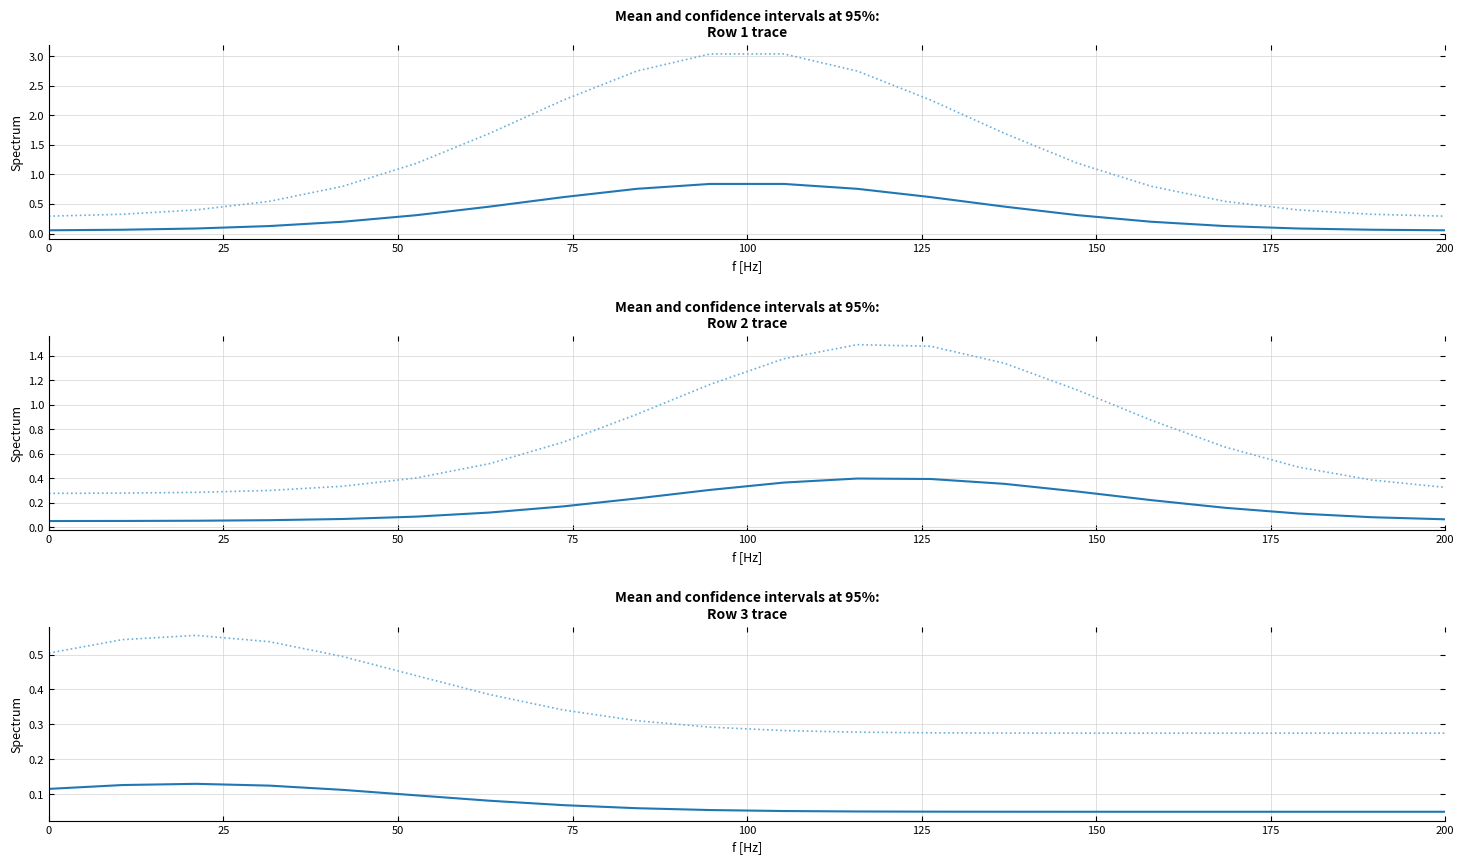

What is the difference between the maximum and minimum values in the 95% CI upper series?

0.3